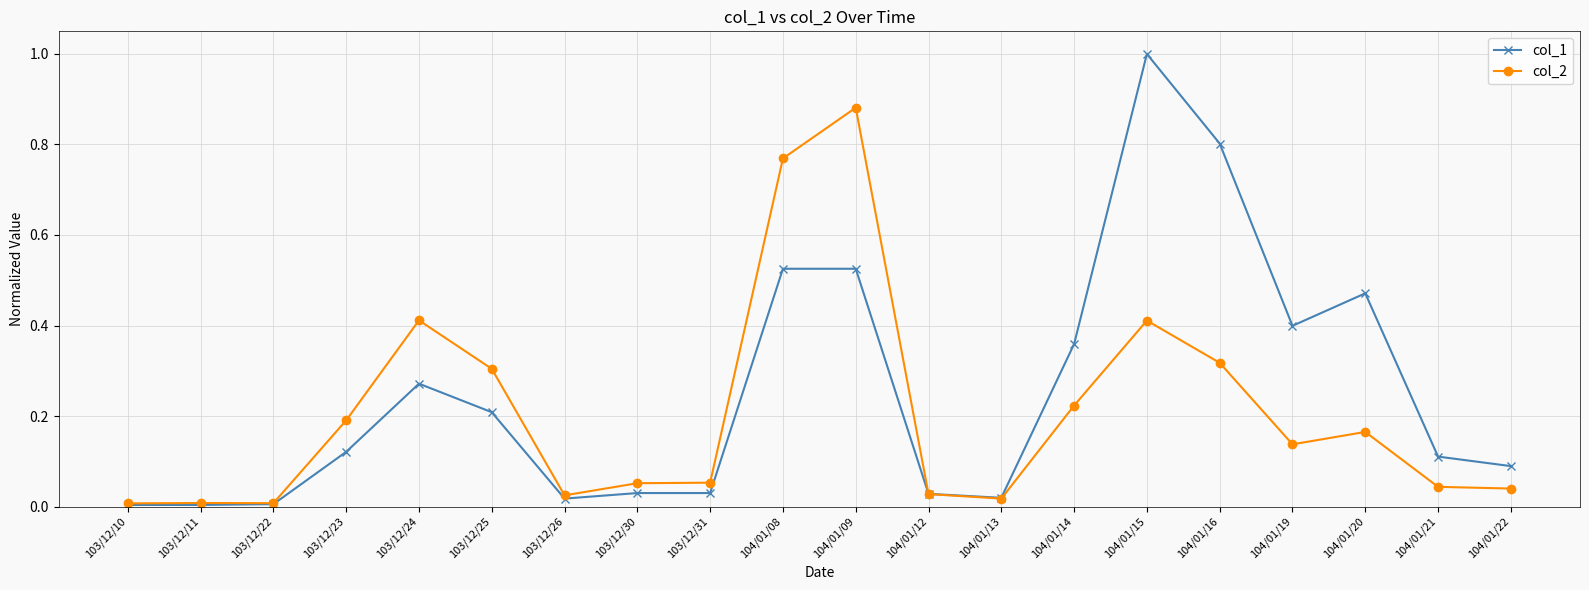

What position from the right is 103/12/11?

19